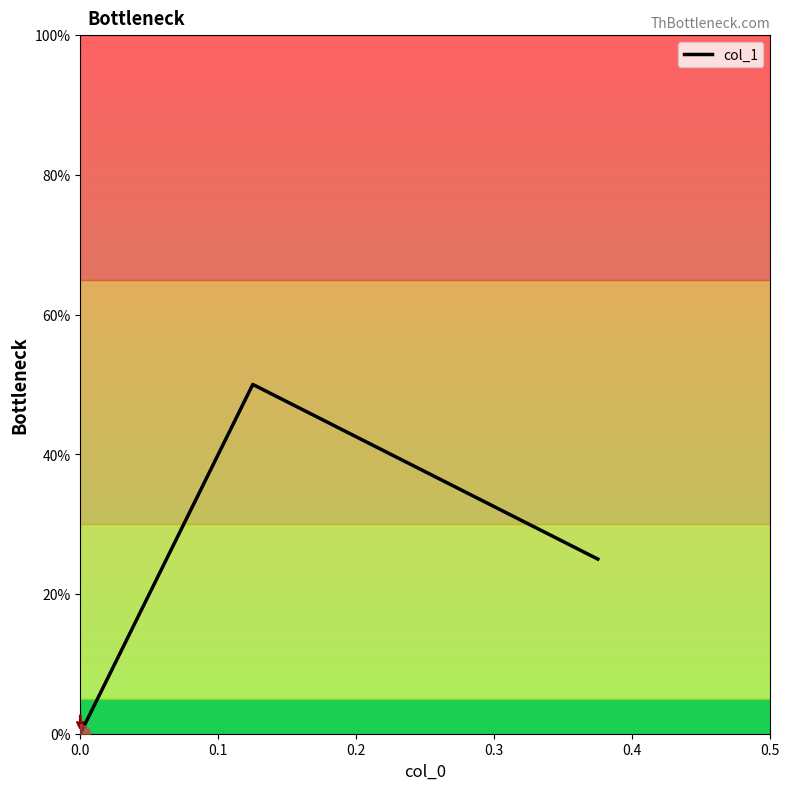

Is this an area chart (filled region under the line)?

No